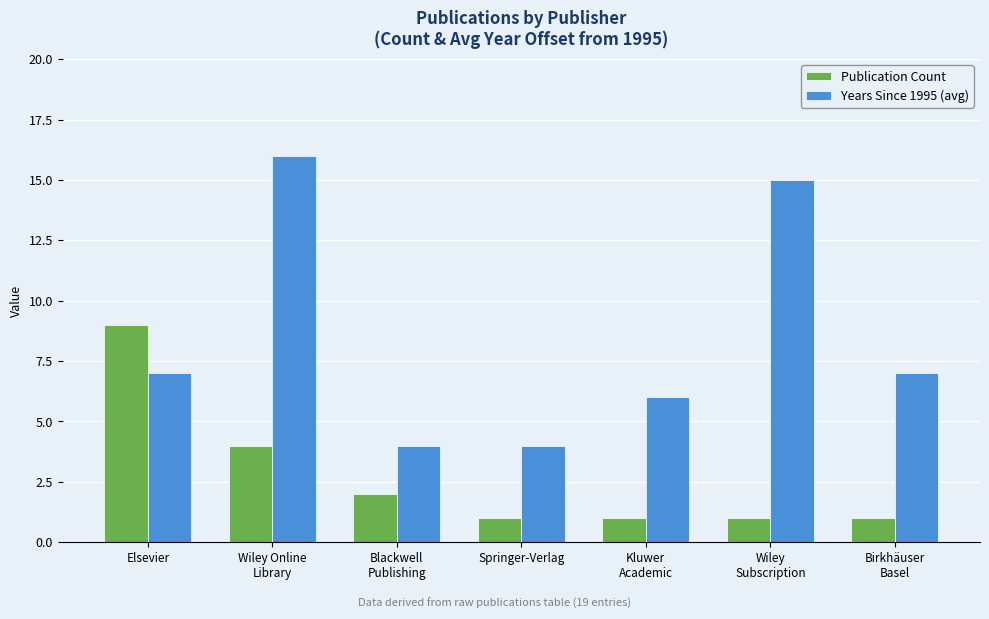

What are all the series names shown in the legend?

Publication Count, Years Since 1995 (avg)